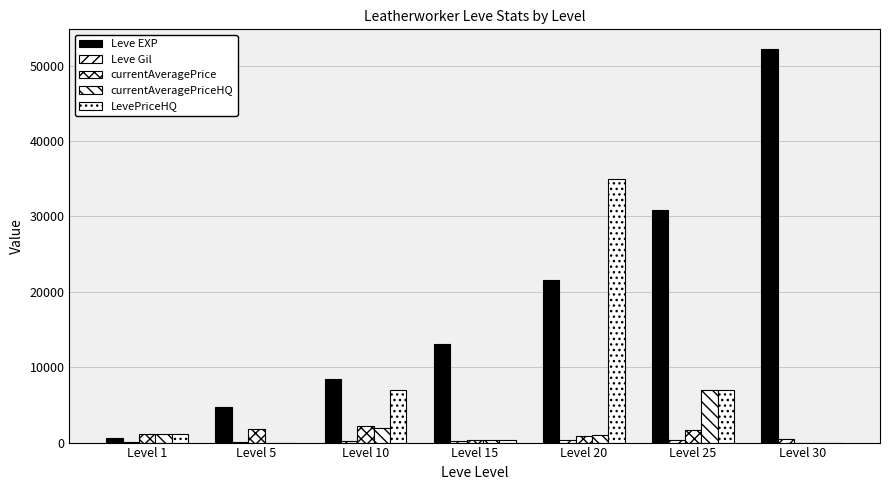

Does the chart contain stacked bars?

No